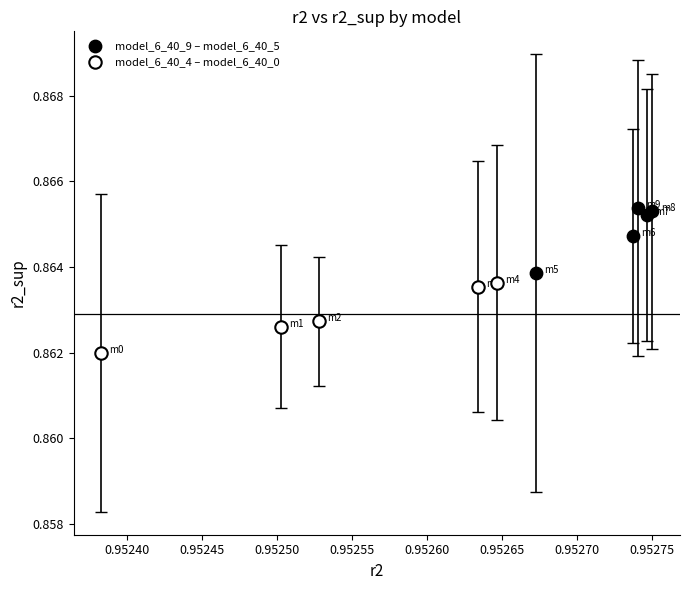

Which series contains the lowest Y value?

model_6_40_4 – model_6_40_0